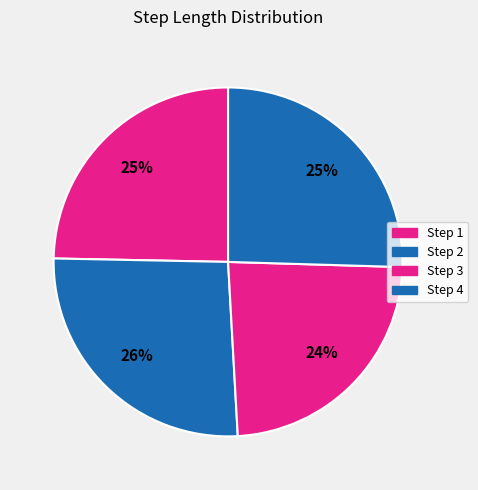

Which slice is the largest?

2